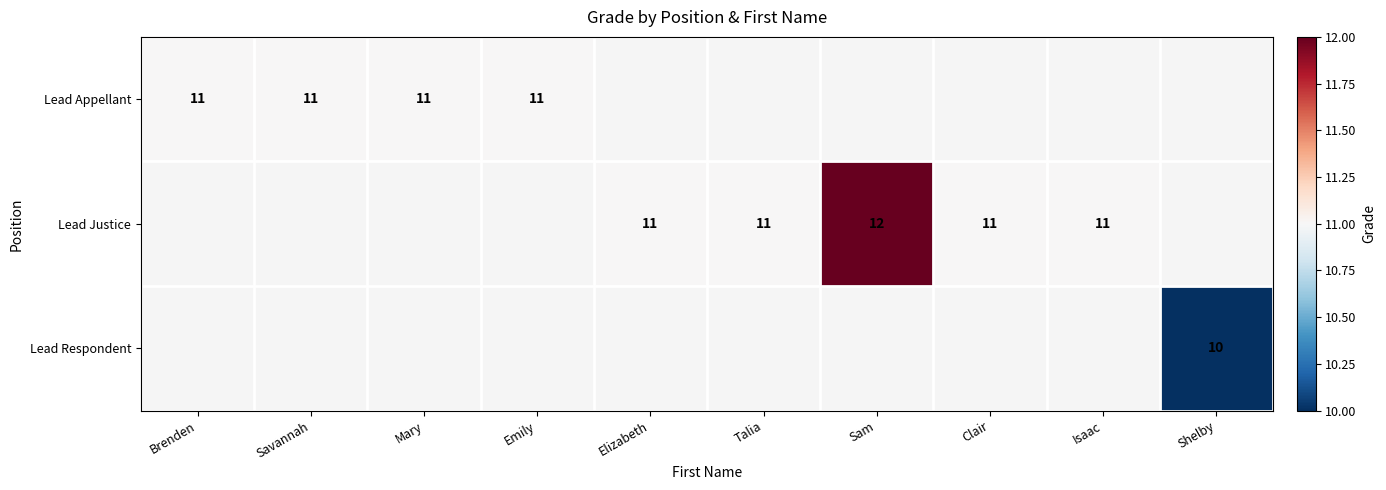

Is it true that Lead Appellant equals 11 at Emily?

True